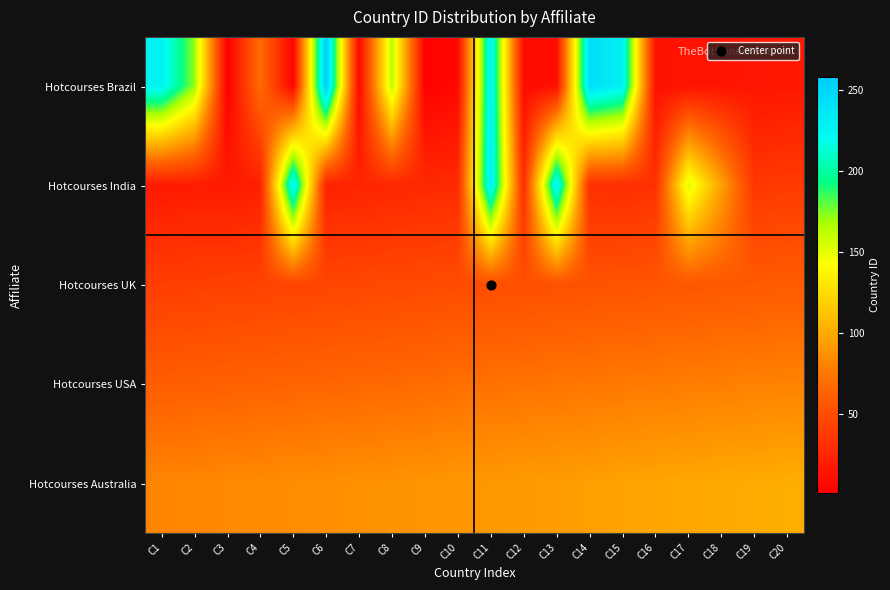

Which label corresponds to the largest value in the chart?

C6